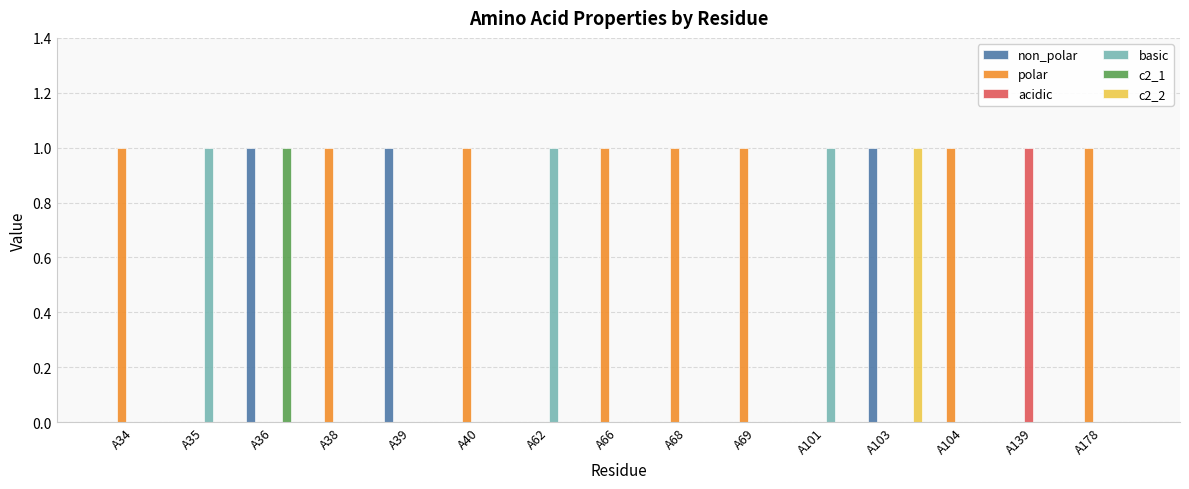

Which series has the largest total across all categories?

polar